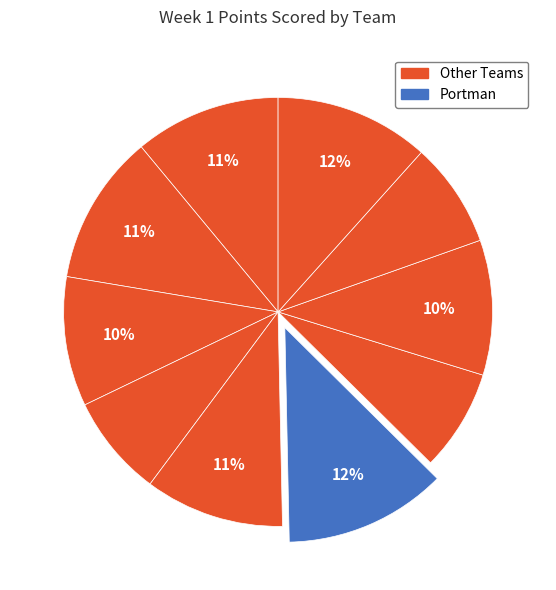

Which category has the biggest portion of the pie?

Portman